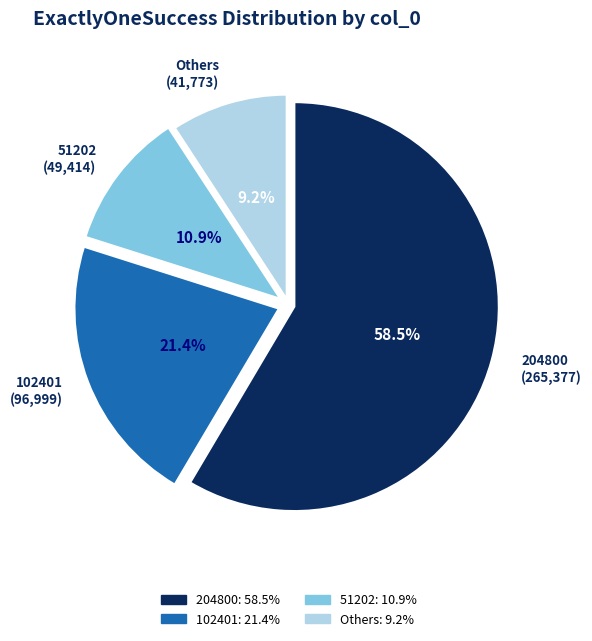

Is there any slice that represents more than half of the pie?

Yes